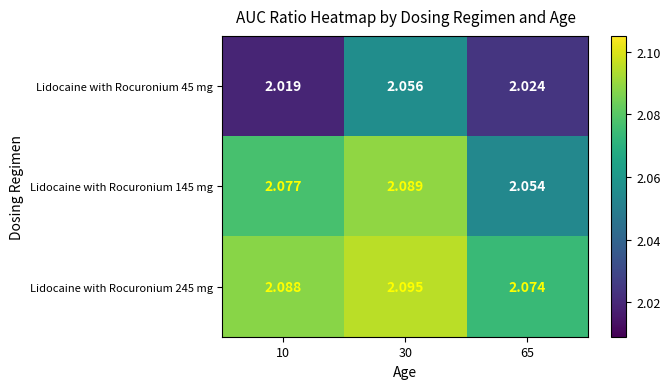

Which series has the largest range (max minus min)?

Lidocaine with Rocuronium 45 mg